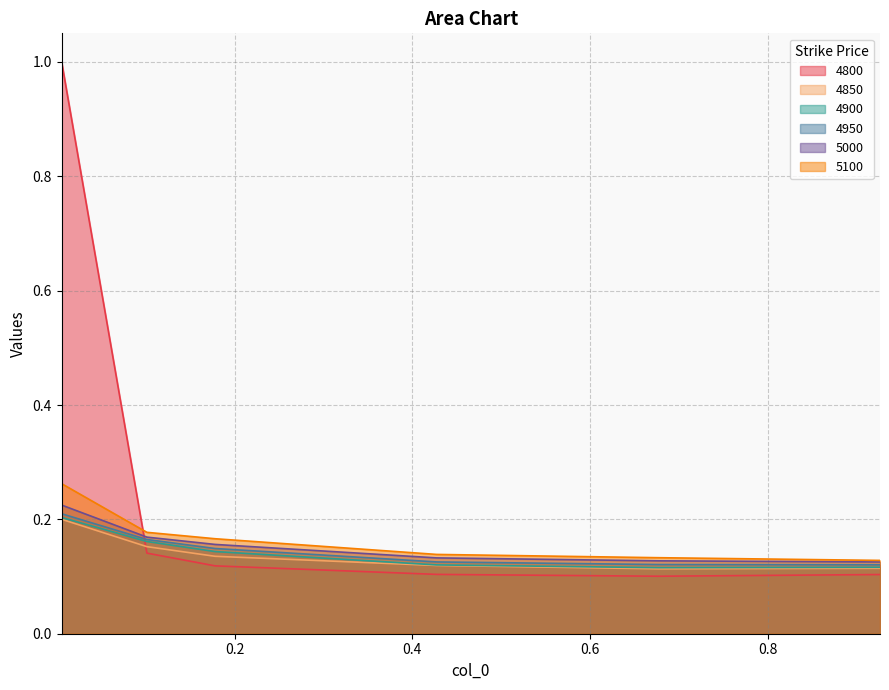

True or false: 4900 and 4950 intersect in this chart.

False